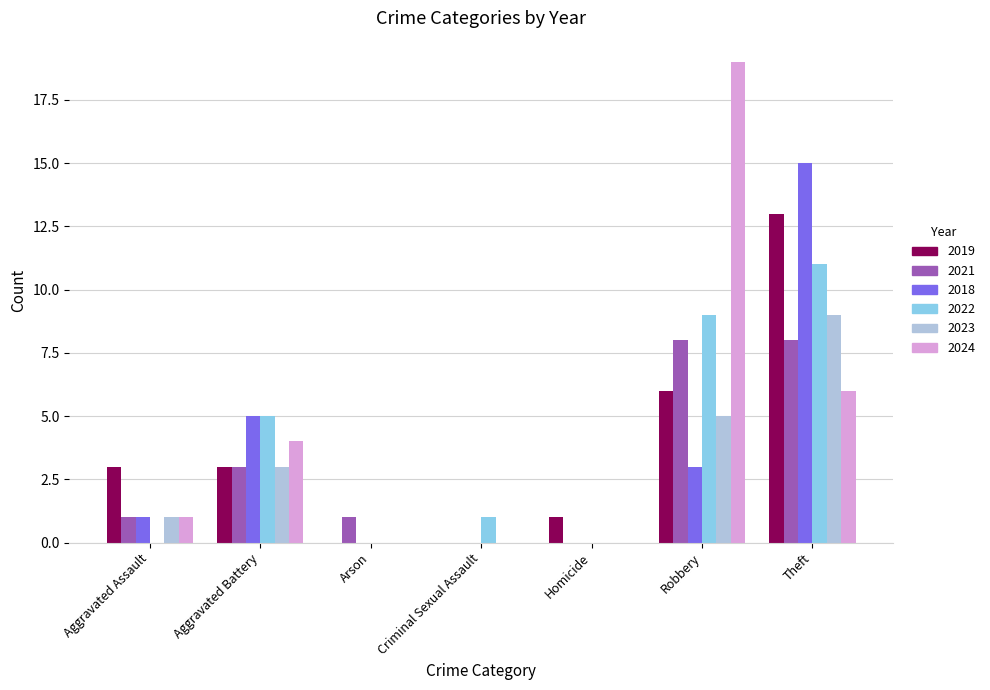

Between Aggravated Assault and Criminal Sexual Assault, which series saw the biggest shift?

2019